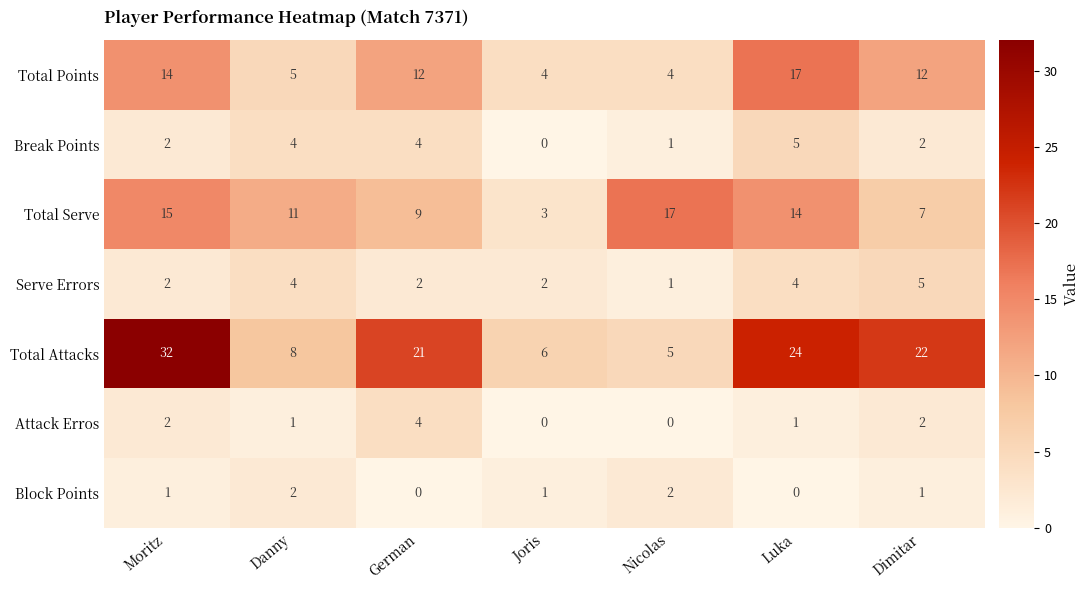

Which series changed the most between Nicolas and Dimitar?

Total Attacks